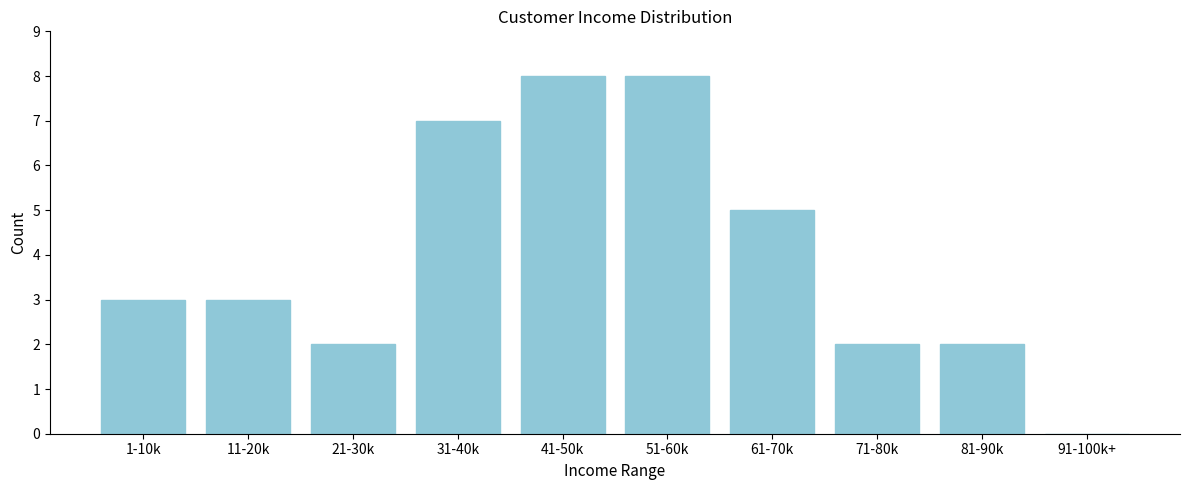

Reading left to right, what are all the values shown in this chart?

1-10k=3	11-20k=3	21-30k=2	31-40k=7	41-50k=8	51-60k=8	61-70k=5	71-80k=2	81-90k=2	91-100k+=0